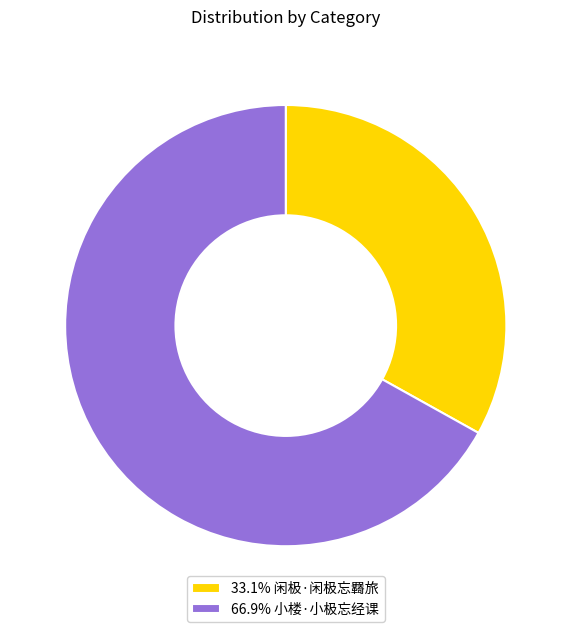

Do 66.9% 小楼·小极忘经课 and 33.1% 闲极·闲极忘羇旅 together represent more than half of the pie?

Yes